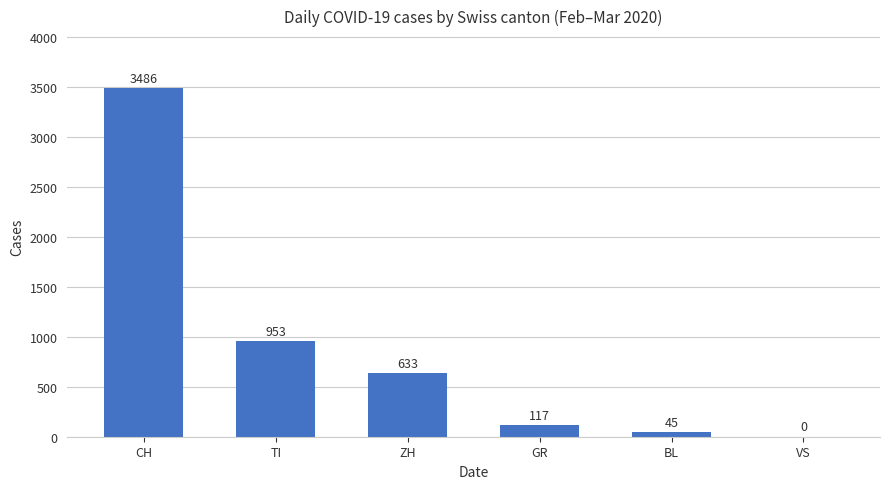

What is the sum of all values?

5234